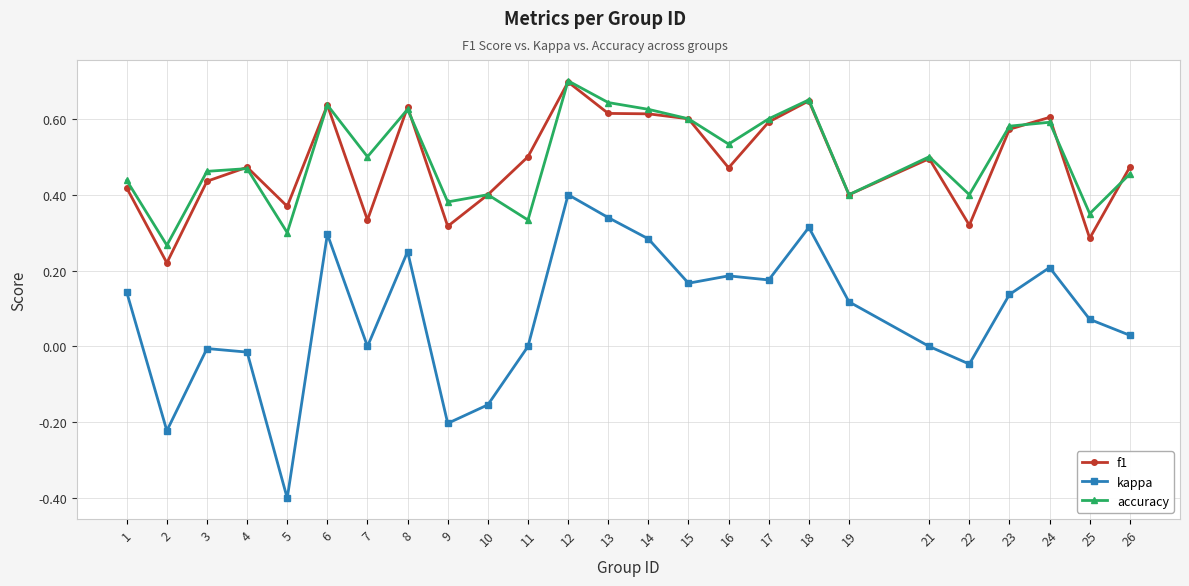

True or false: accuracy has a value of 1.0 at 13.

False